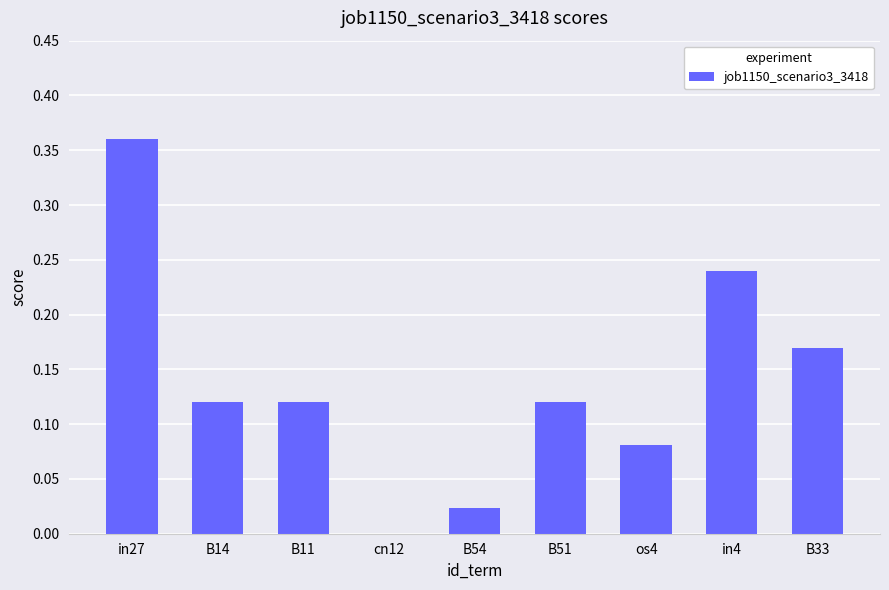

What is the change in value from os4 to B33?

+0.1